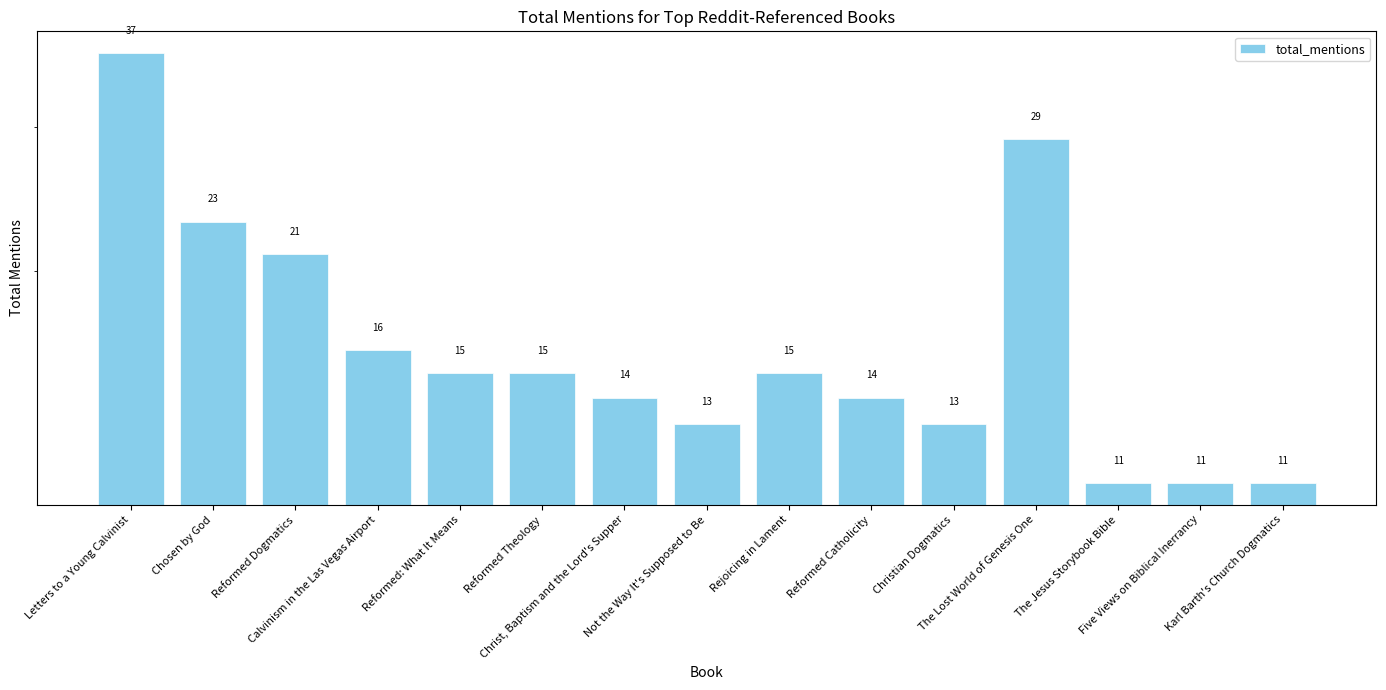

Between Reformed Catholicity and Christ, Baptism and the Lord's Supper, which is larger?

Reformed Catholicity